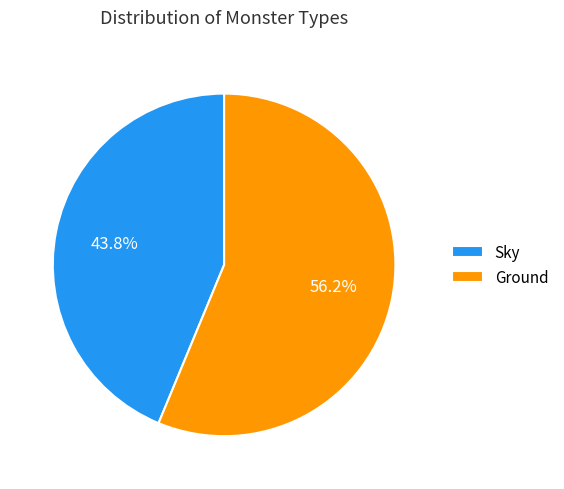

Does Sky represent more than half of the total?

No